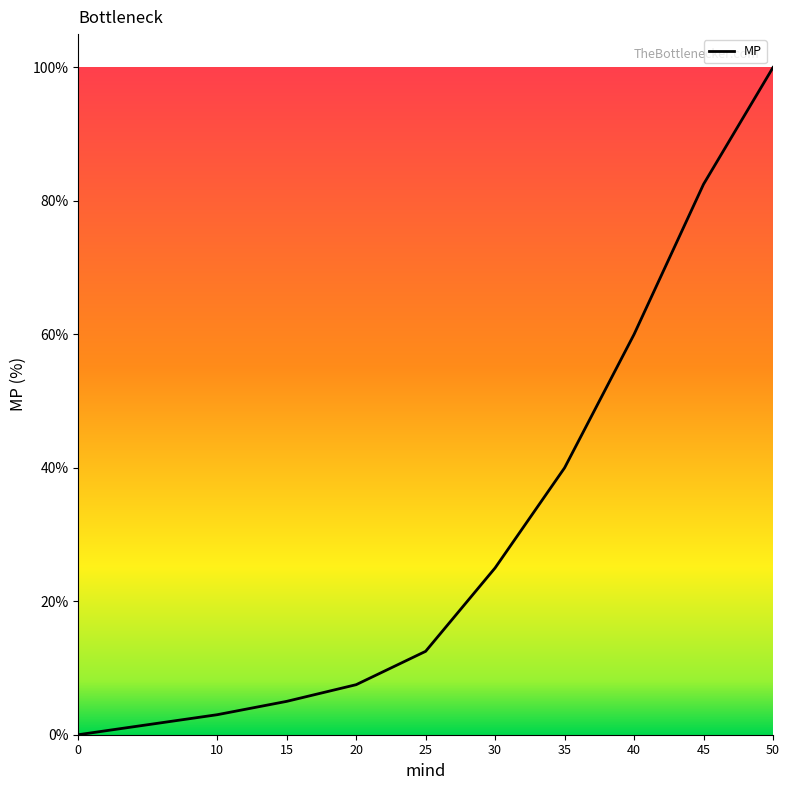

List the labels in order of value, largest first.

50, 45, 40, 35, 30, 25, 20, 15, 10, 0